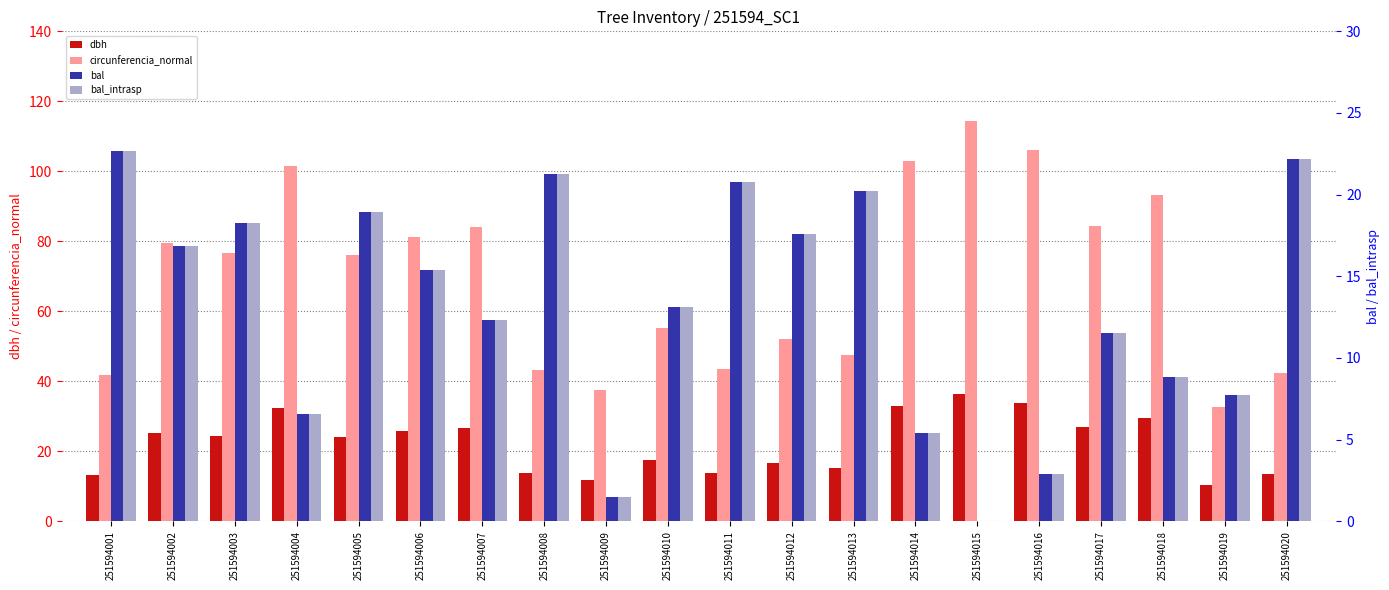

What is the value of the bal bar at the 20th from the left?

22.2